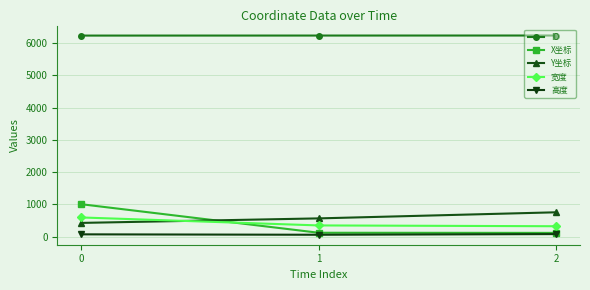

Rank the series by their maximum value, from lowest to highest.

高度, 宽度, Y坐标, X坐标, ID